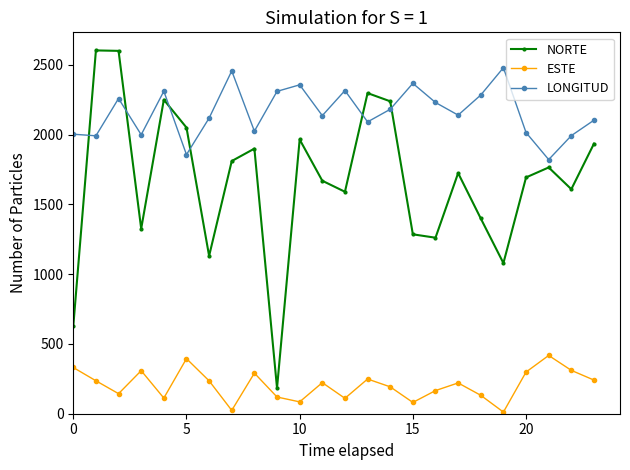

How many data points does each series have?

24